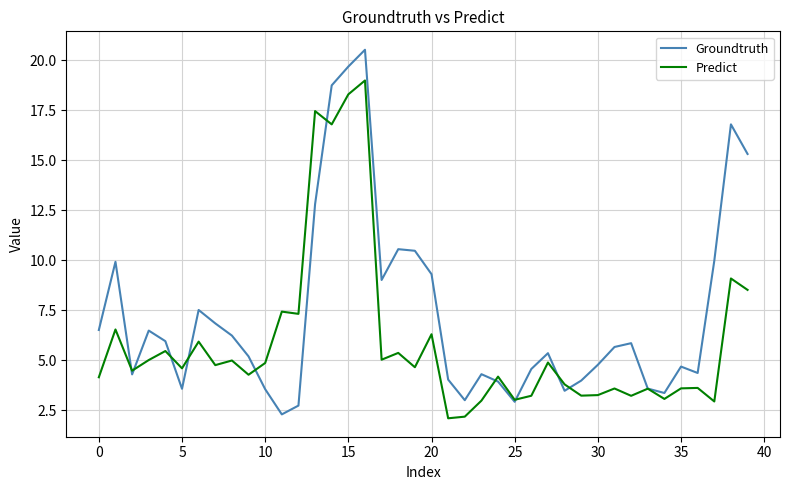

What is the maximum value shown in the chart?

20.5